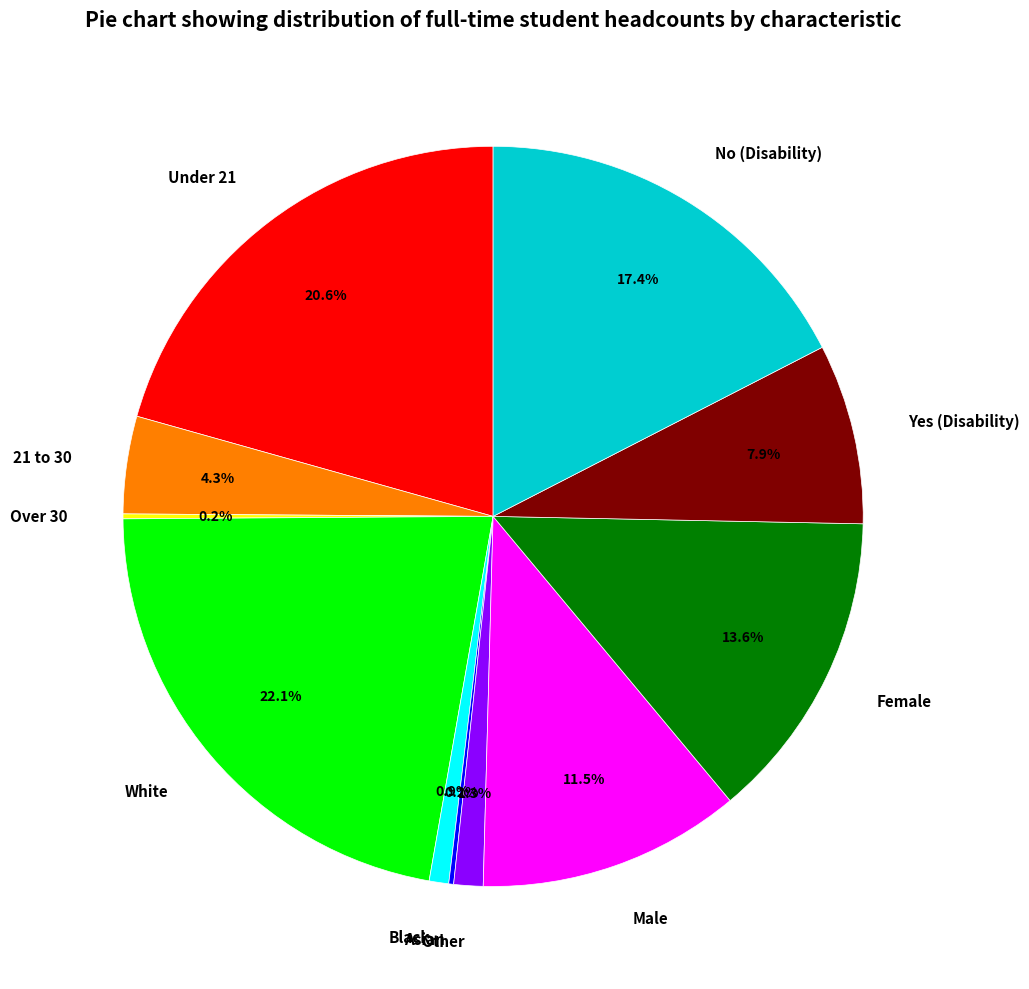

Which has a higher value, Female or No (Disability)?

No (Disability)